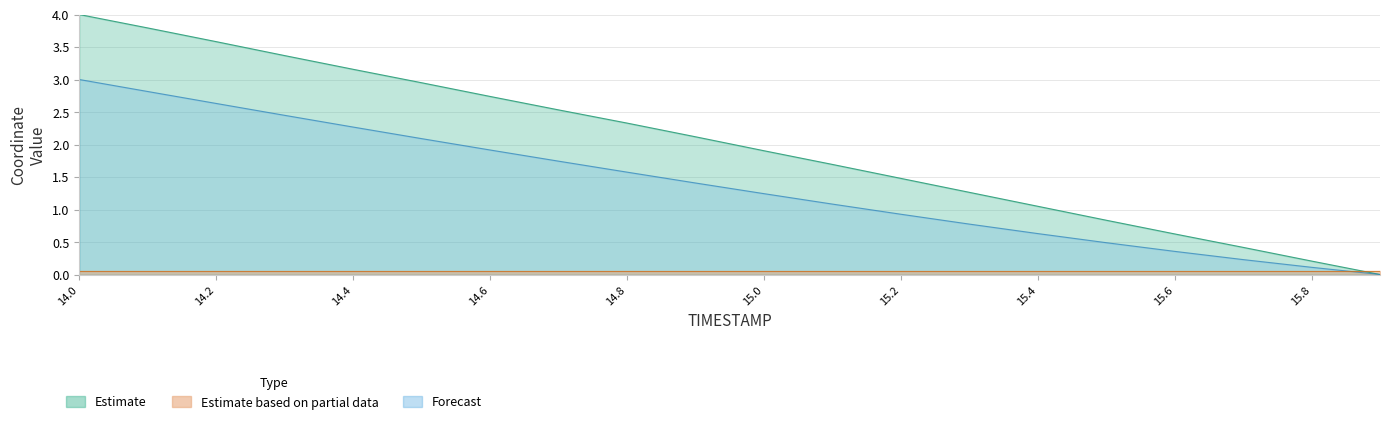

How many data points in Y are above 1?

12